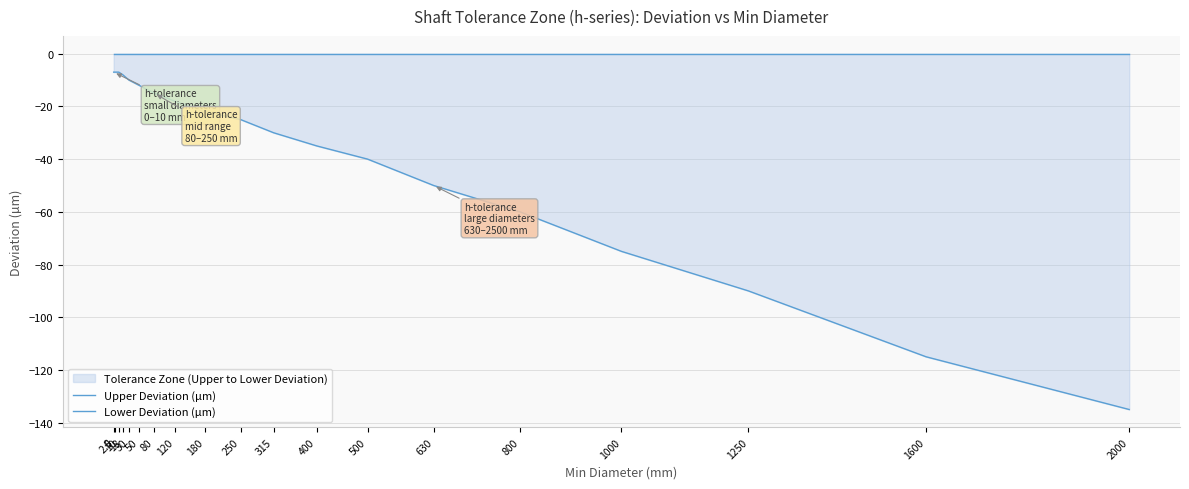

Which series has the largest range (max minus min)?

Lower Deviation (µm)